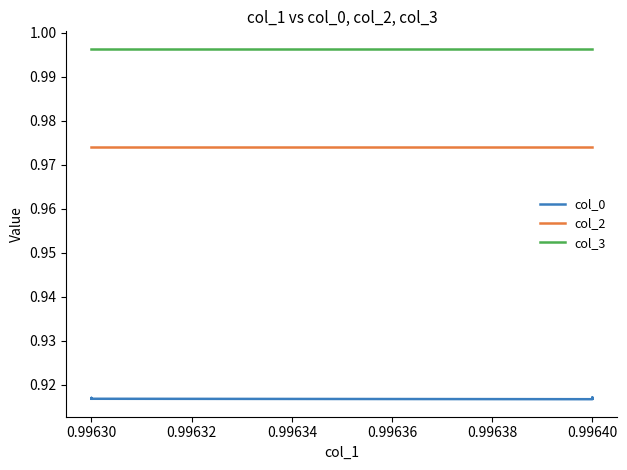

List the series in order of their overall mean, lowest first.

col_0, col_2, col_3